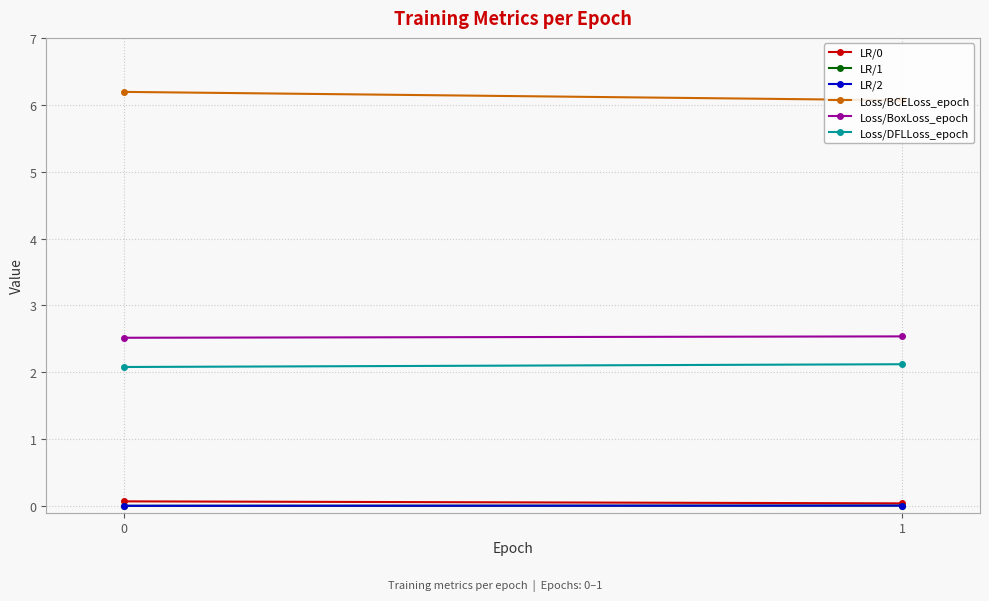

What is the approximate value of Loss/DFLLoss_epoch at 0?

2.1